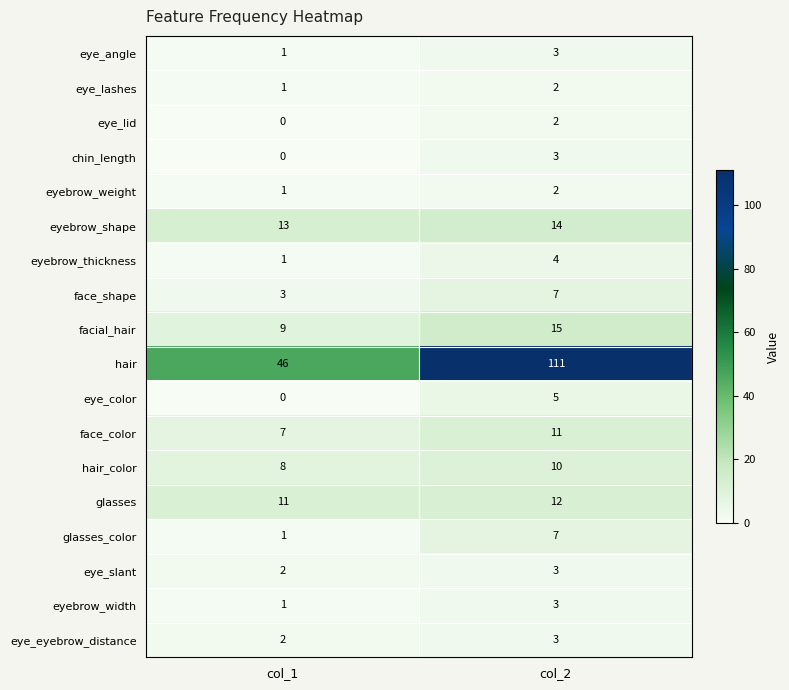

What is the highest value of the eyebrow_thickness series?

4